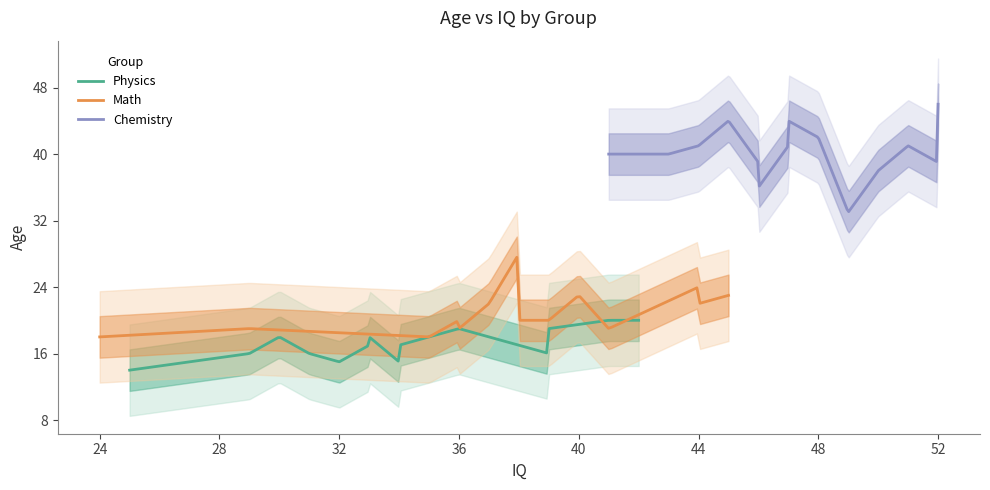

How many data points in Physics are less than 17?

6